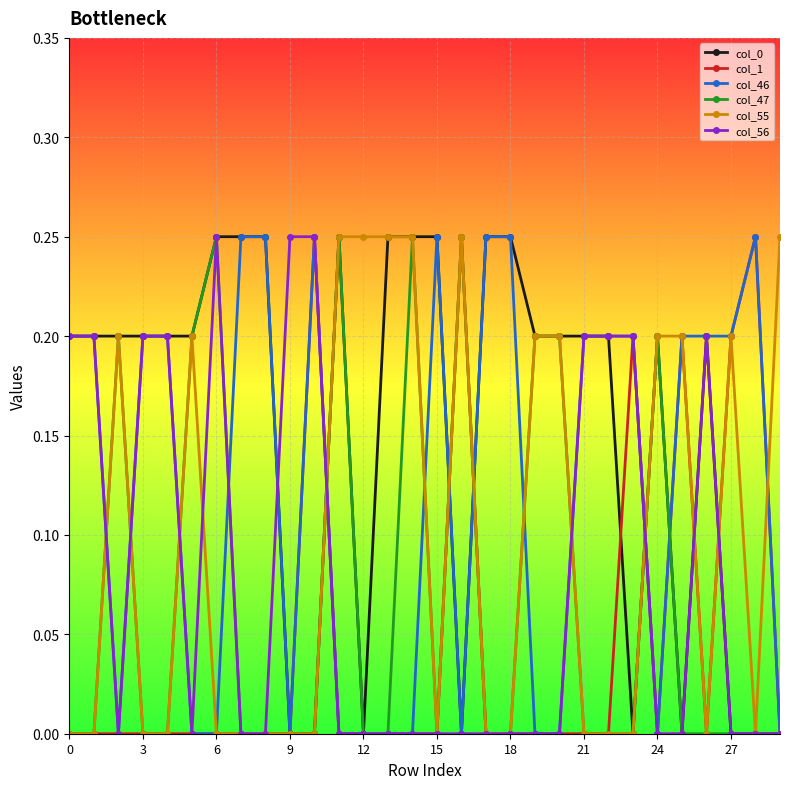

Count the number of data series in this chart.

6